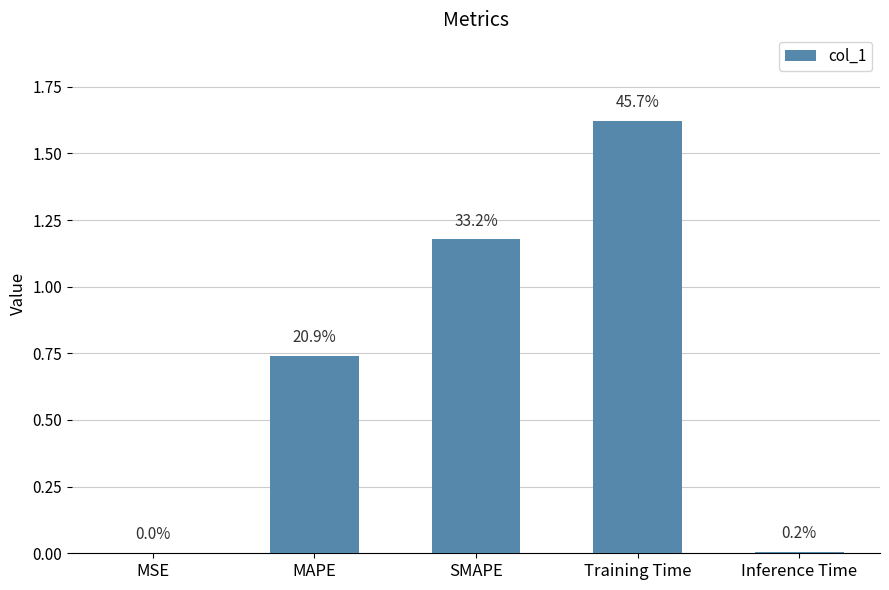

What position from the left is Training Time?

4